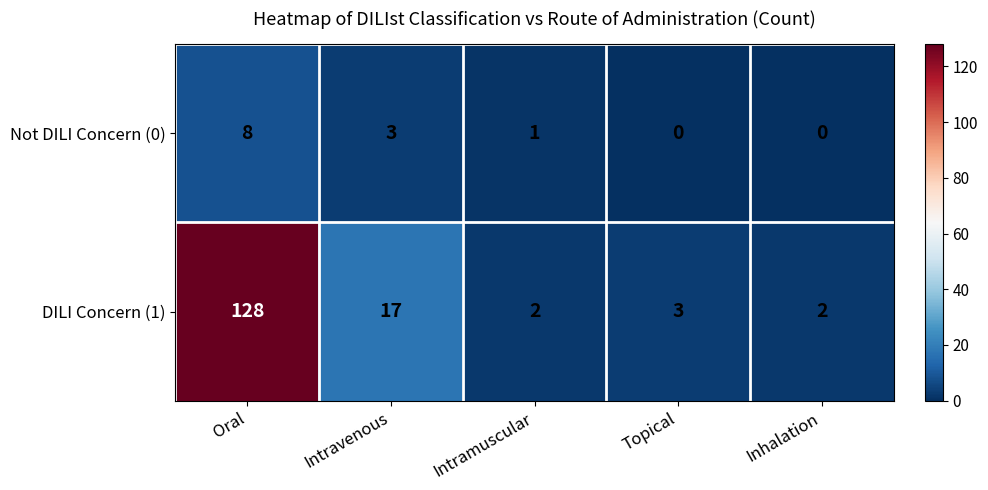

How many values in the Not DILI Concern (0) series are below 1?

2